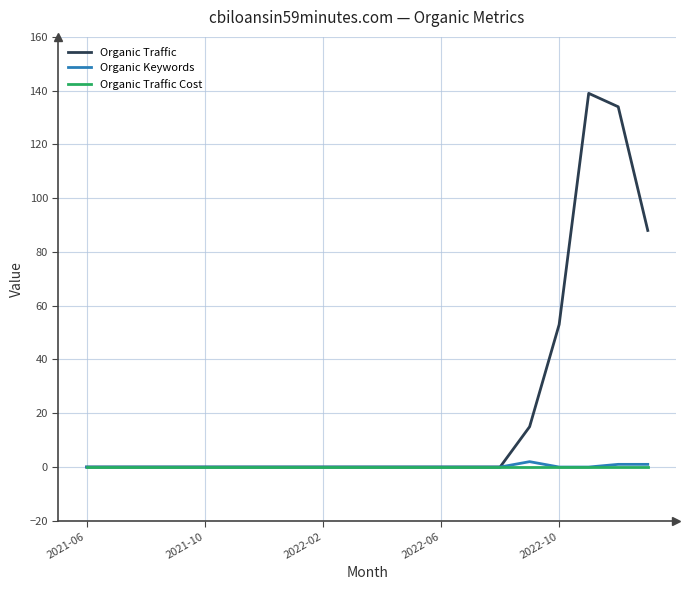

Reading left to right, extract all data points from this chart.

Organic Traffic: 0	0	0	0	0	0	0	0	0	0	0	0	0	0	0	15	53	139	134	88
Organic Keywords: 0	0	0	0	0	0	0	0	0	0	0	0	0	0	0	2	0	0	1	1
Organic Traffic Cost: 0	0	0	0	0	0	0	0	0	0	0	0	0	0	0	0	0	0	0	0